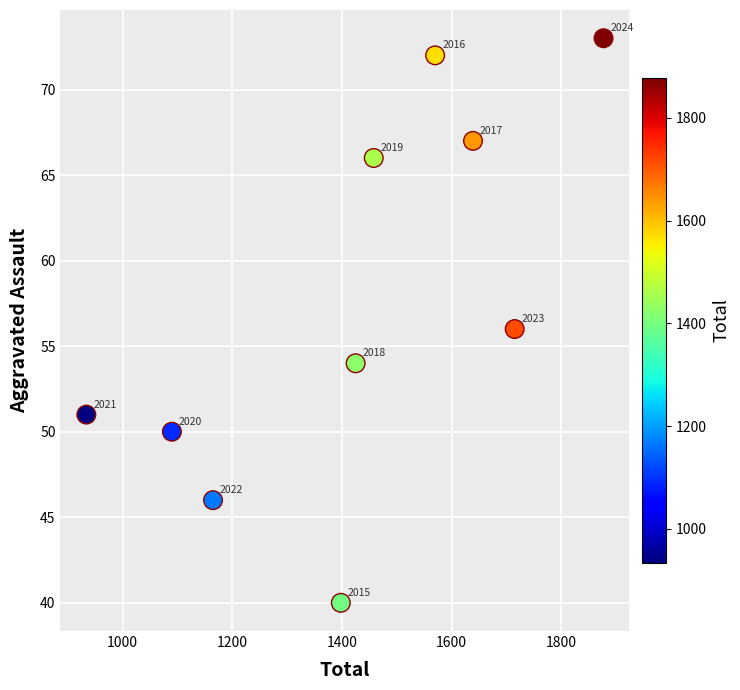

What is the range of X values (max minus min)?

943